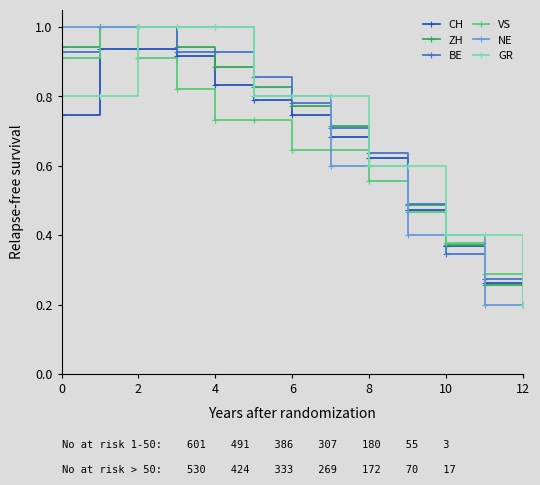

At how many categories does at least one series exceed 0?

13